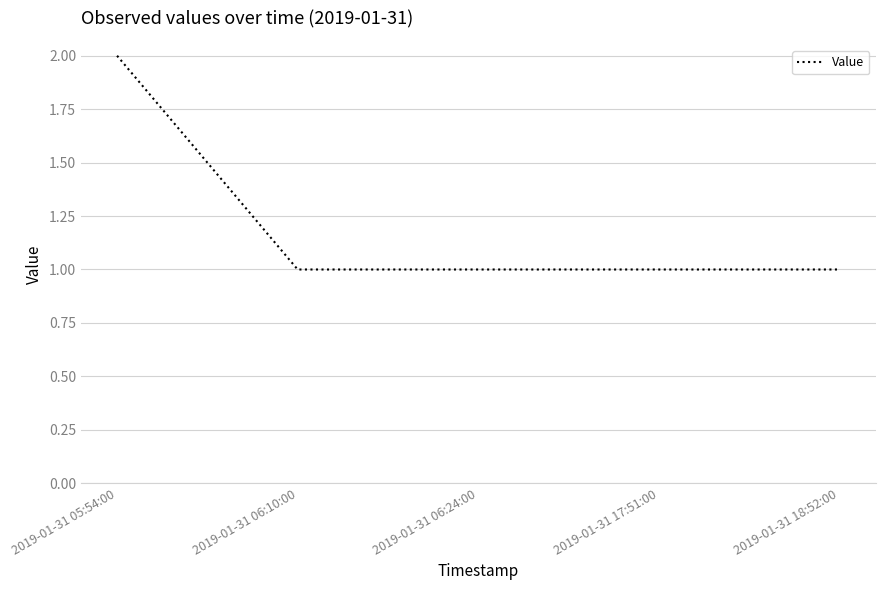

What is the sum of the values at 2019-01-31 05:54:00 and 2019-01-31 06:24:00?

3